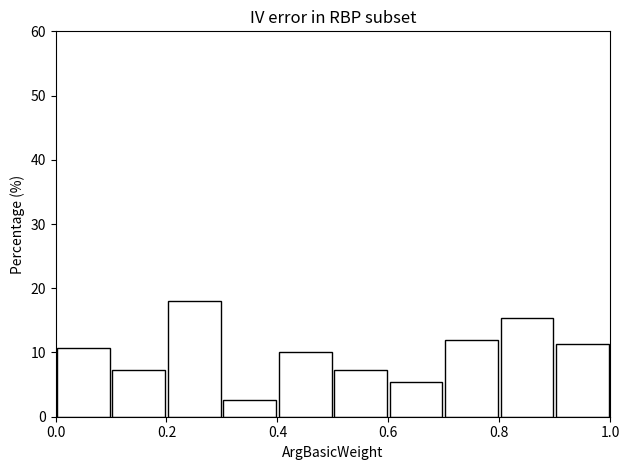

Reading left to right, list every bar in this chart as the range it spans on the x-axis followed by its height. The values are not printed on the chart, so give them approximately, as read against the axis.

0.0 to 0.1: 11
0.1 to 0.2: 7
0.2 to 0.3: 18
0.3 to 0.4: 3
0.4 to 0.5: 10
0.5 to 0.6: 7
0.6 to 0.7: 5
0.7 to 0.8: 12
0.8 to 0.9: 15
0.9 to 1.0: 11